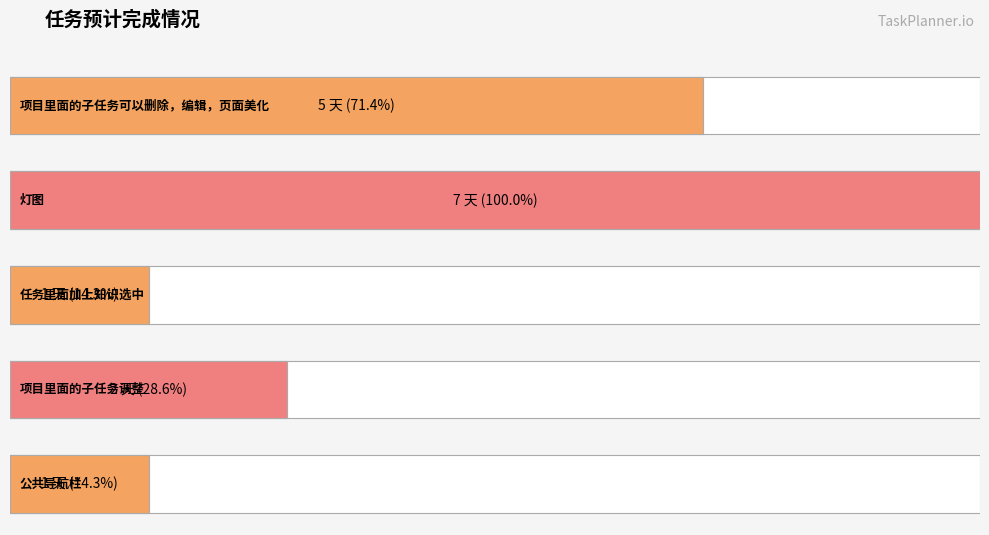

List the labels in order of value, largest first.

灯图, 项目里面的子任务可以删除，编辑，页面美化, 项目里面的子任务调整, 任务里面加上知识选中, 公共导航栏